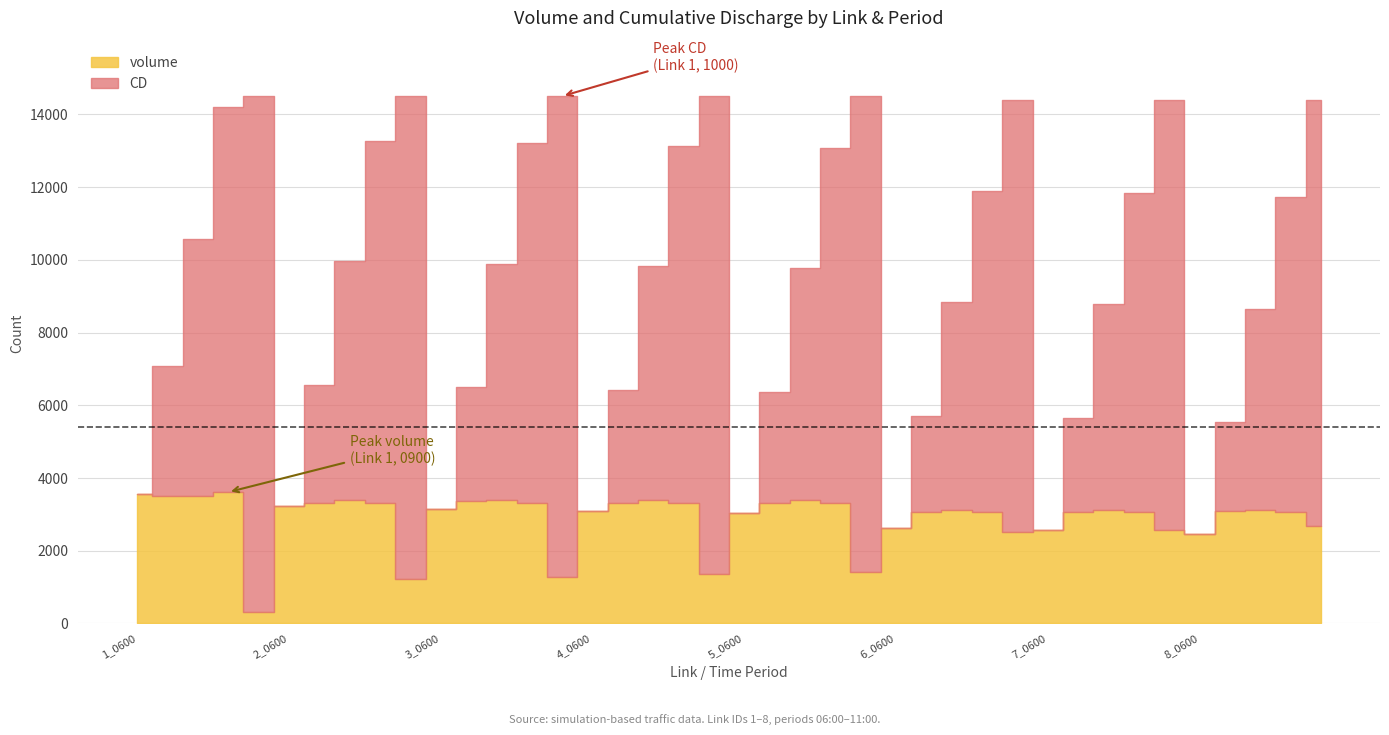

Reading left to right, what are all the values shown in this chart?

volume: 3566	3507	3513	3612	302	3235	3323	3406	3311	1225	3155	3356	3383	3325	1284	3105	3315	3406	3316	1361	3032	3322	3409	3326	1414	2630	3077	3130	3059	2505	2574	3076	3127	3058	2566	2461	3082	3113	3071	2674
CD: 3566	7073	10586	14198	14500	3235	6558	9964	13275	14500	3155	6511	9894	13219	14503	3105	6420	9826	13142	14503	3032	6354	9763	13089	14503	2630	5707	8837	11896	14401	2574	5650	8777	11835	14401	2461	5543	8656	11727	14401